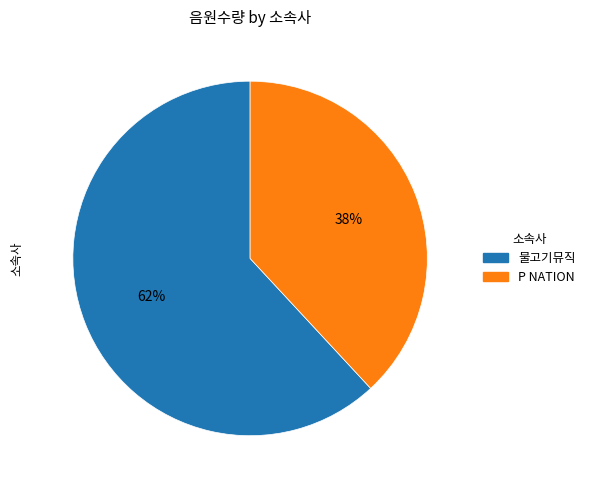

Which slice is the largest?

물고기뮤직